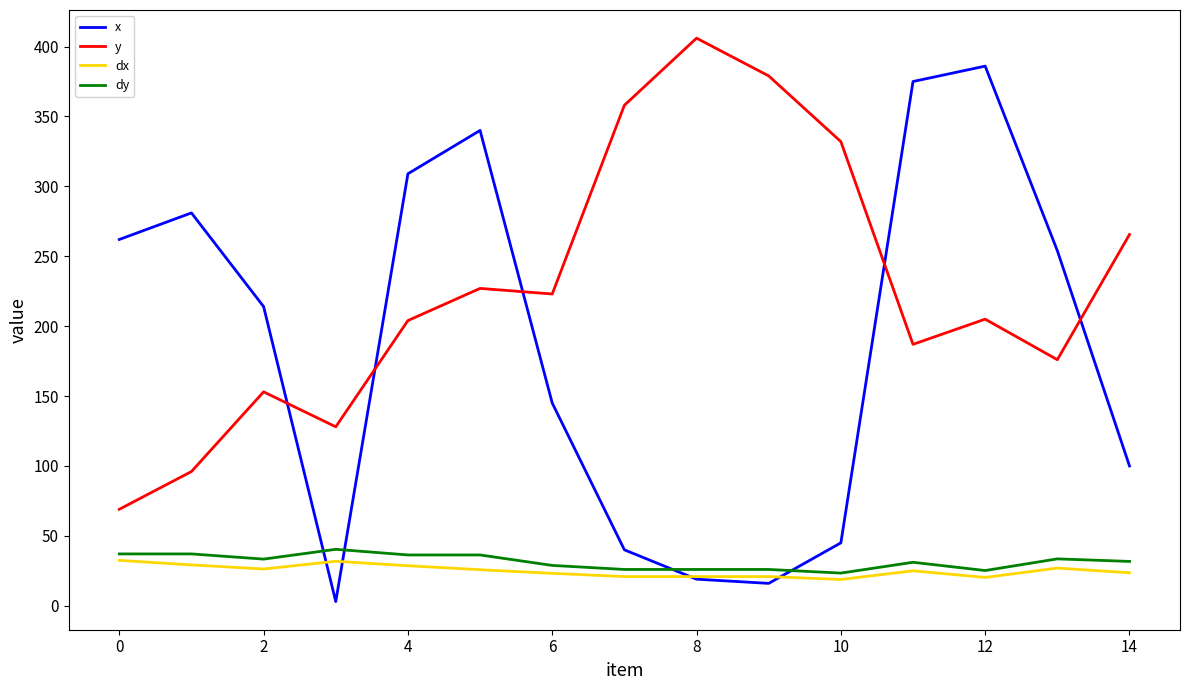

What is the lowest value of the y series?

69.0